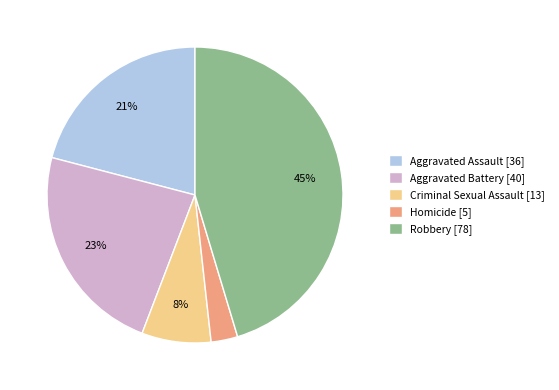

What percentage is the Robbery slice, to the nearest percent?

45%